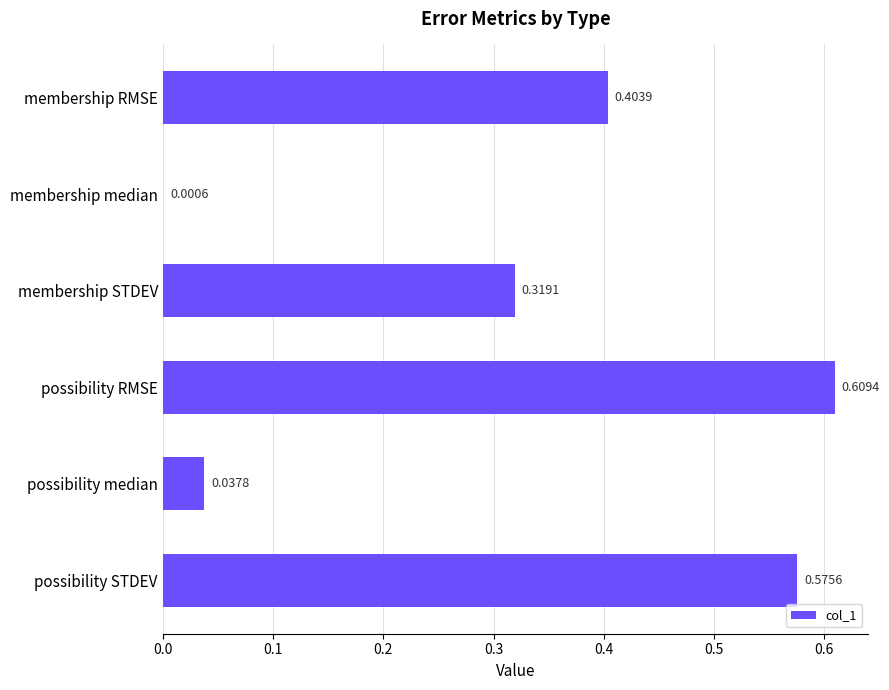

At which label is the value closest to 0?

membership median